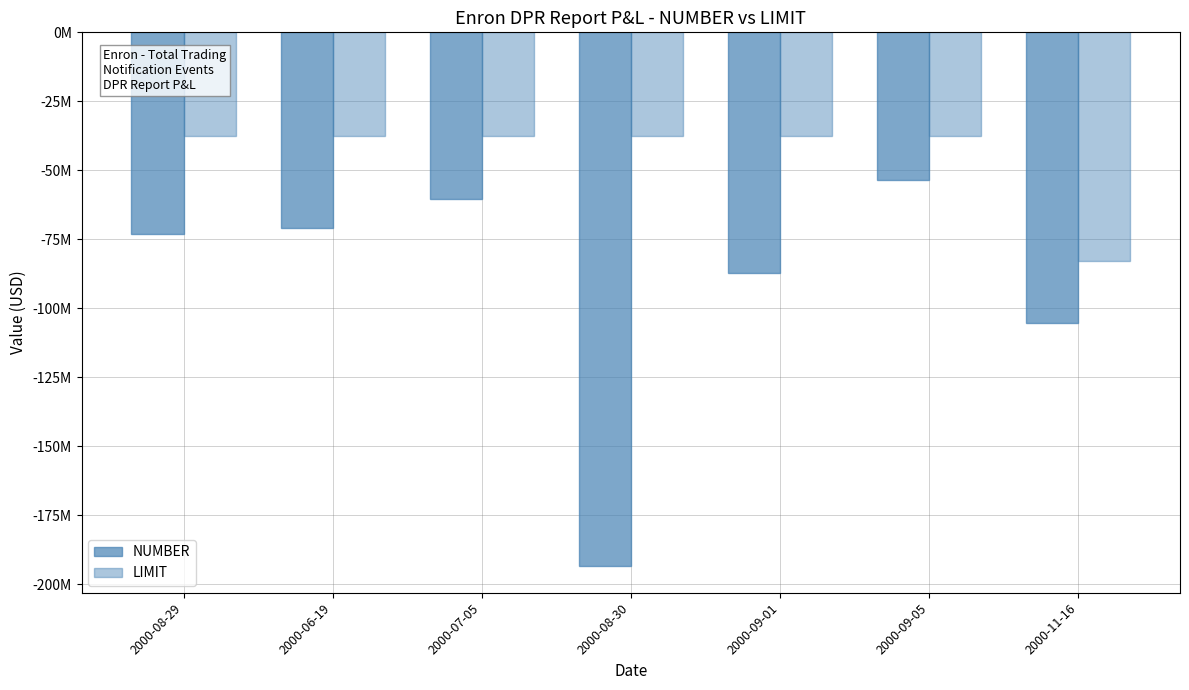

What is the label of the 2nd bar from the right?

2000-09-05